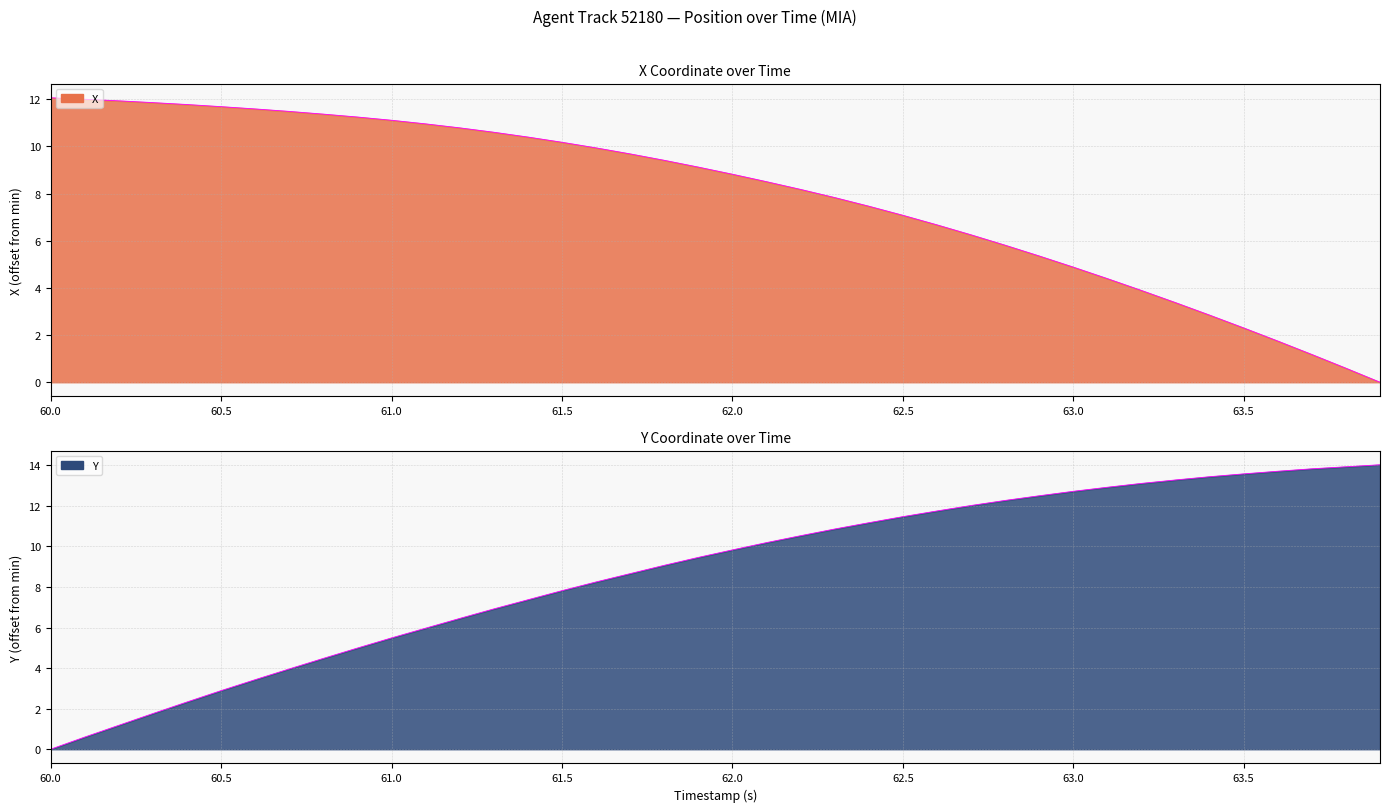

At which label is Y closest to 7?

61.3